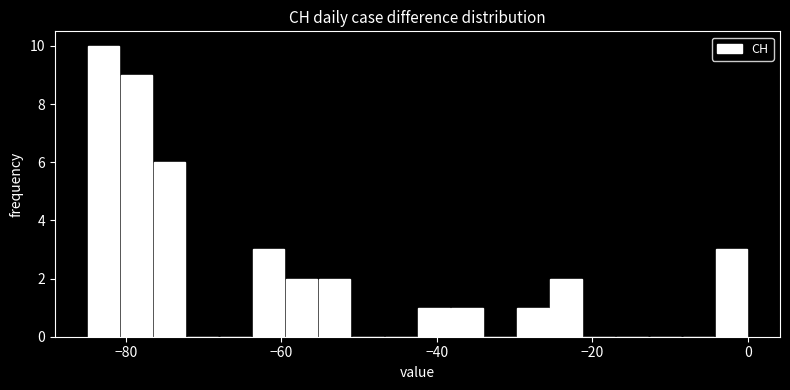

Read against the x-axis, roughly where is the centre of the tallest bar?

-82